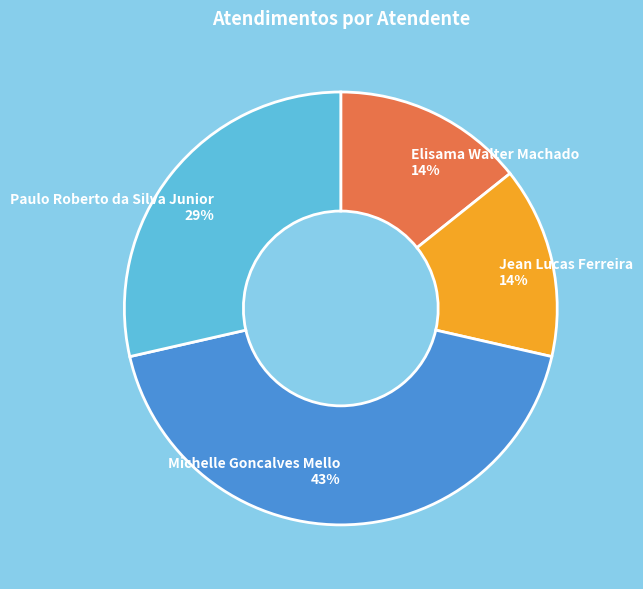

Is there a majority slice in this chart?

No